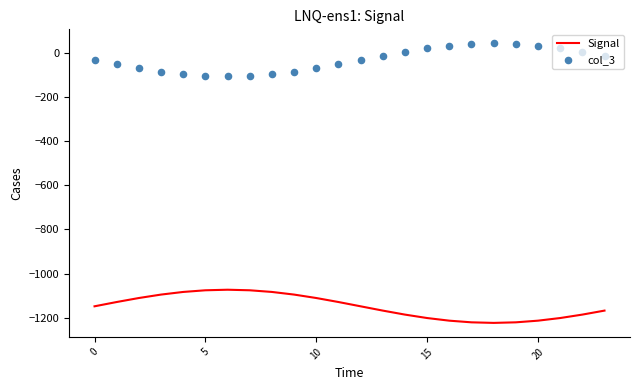

What is the highest value of the Signal series?

-1072.5